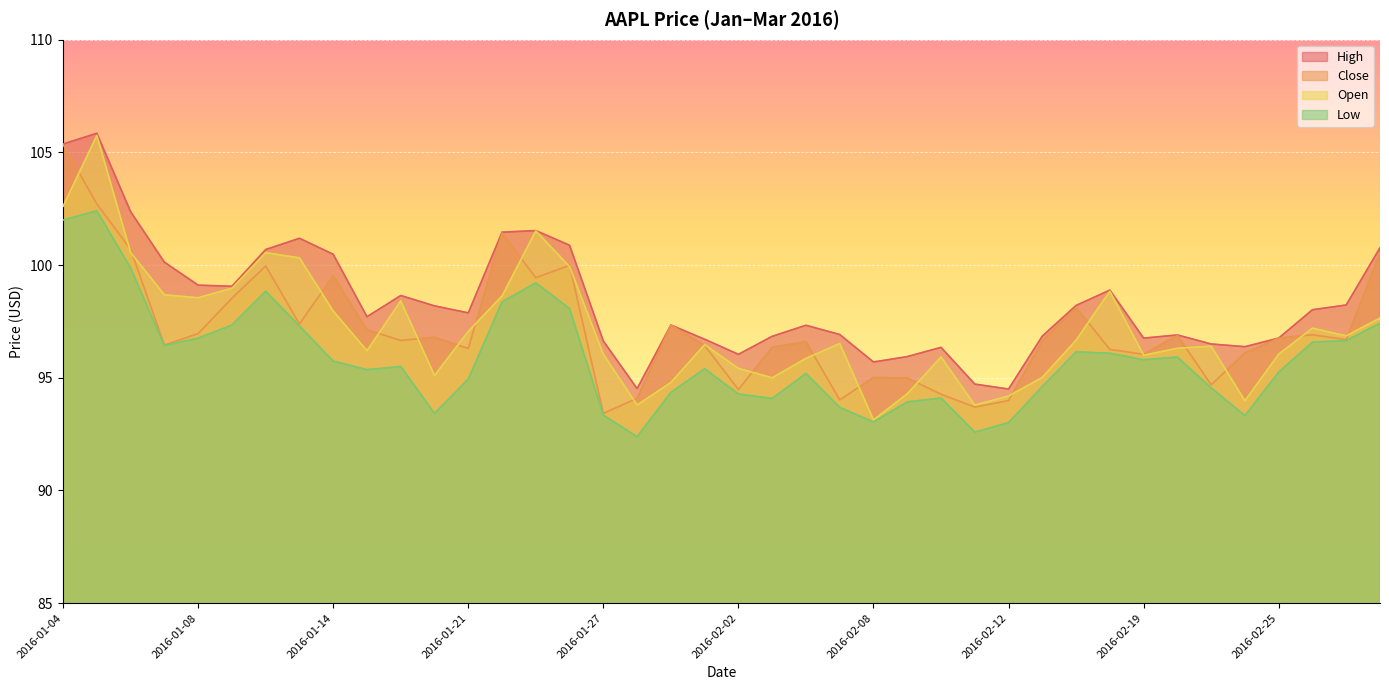

What are all the series names shown in the legend?

High, Close, Open, Low